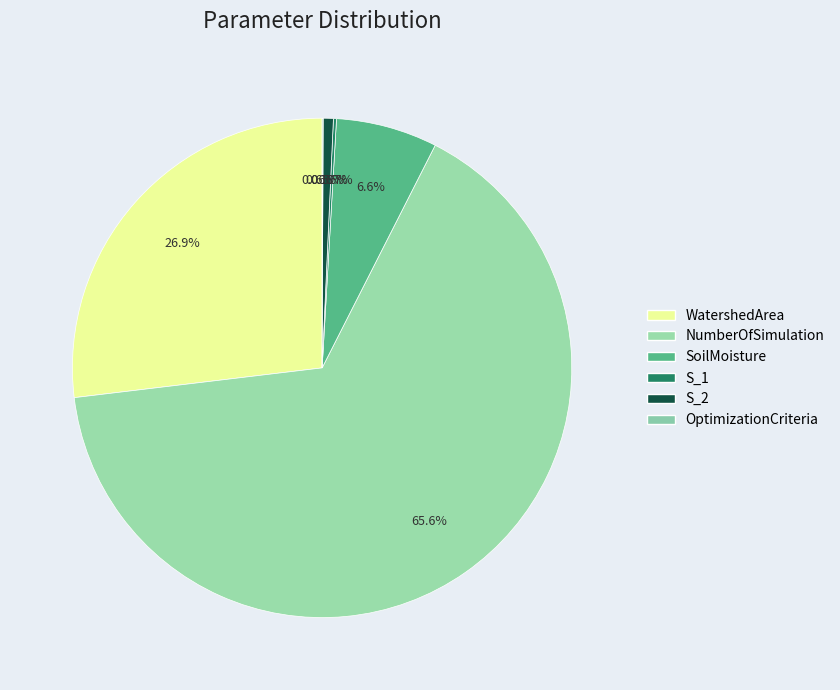

The S_2 slice represents 11% of the pie. True or false?

False